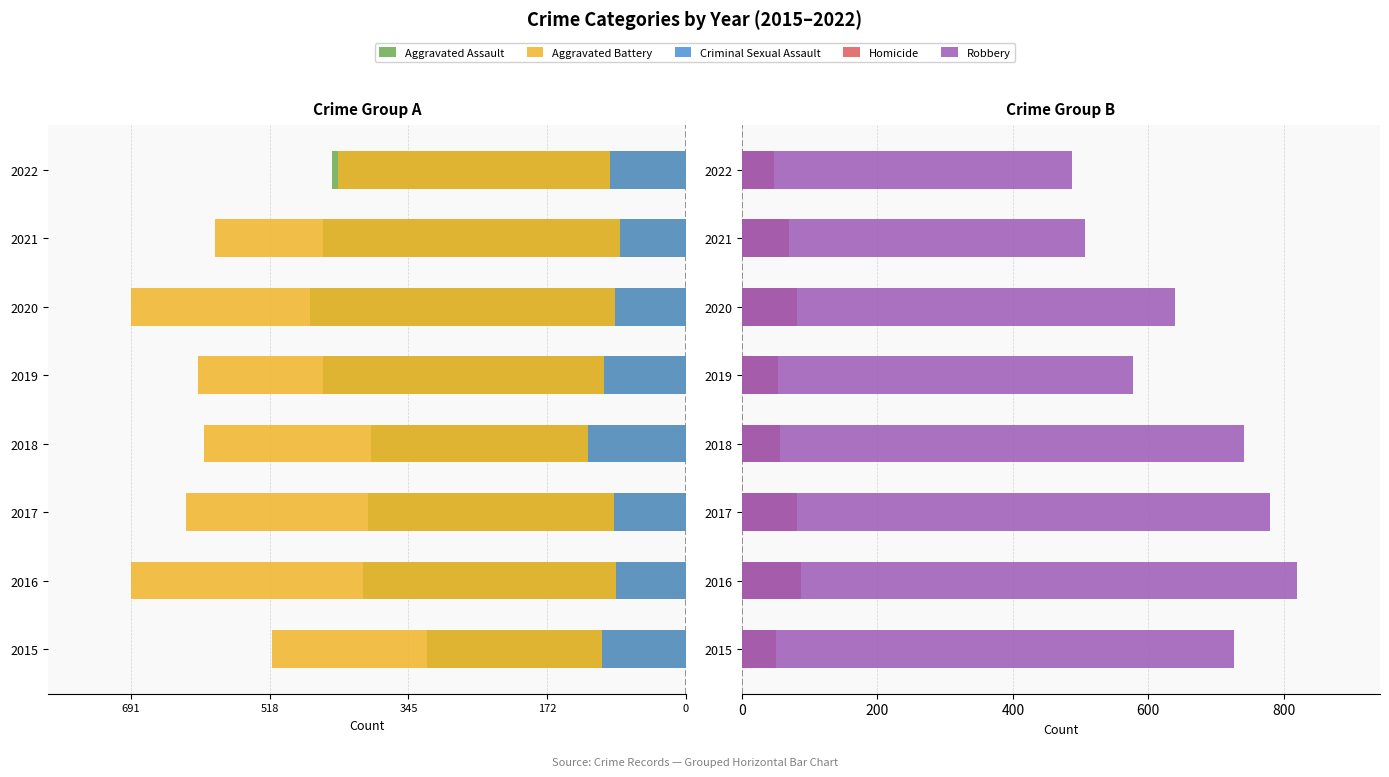

What is the sum of all Aggravated Battery values?

-4748